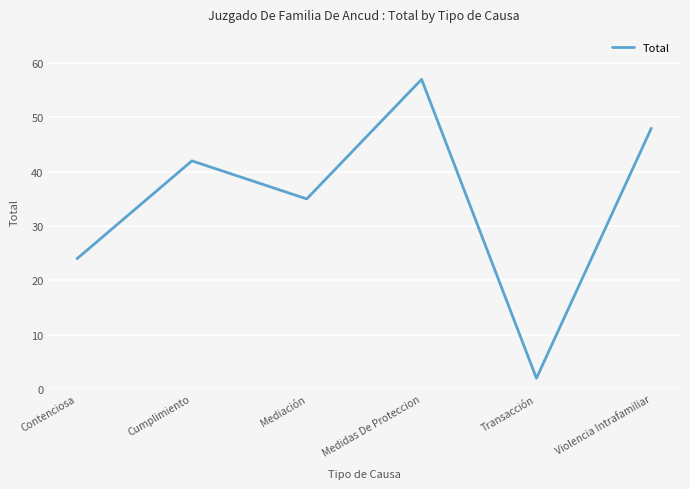

Is this an area chart (filled region under the line)?

No